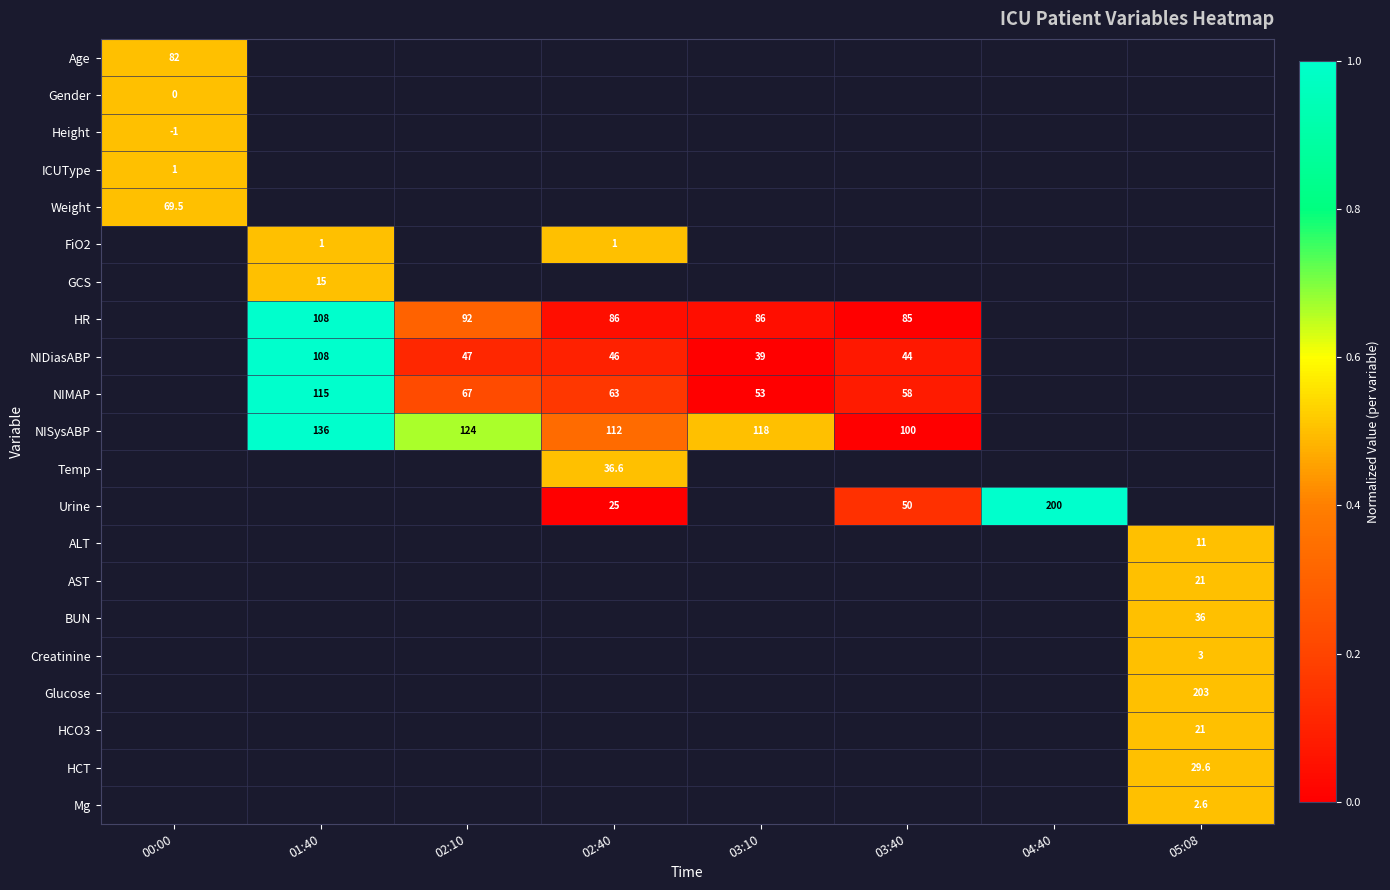

Is it true that Weight equals 94.5 at 00:00?

False